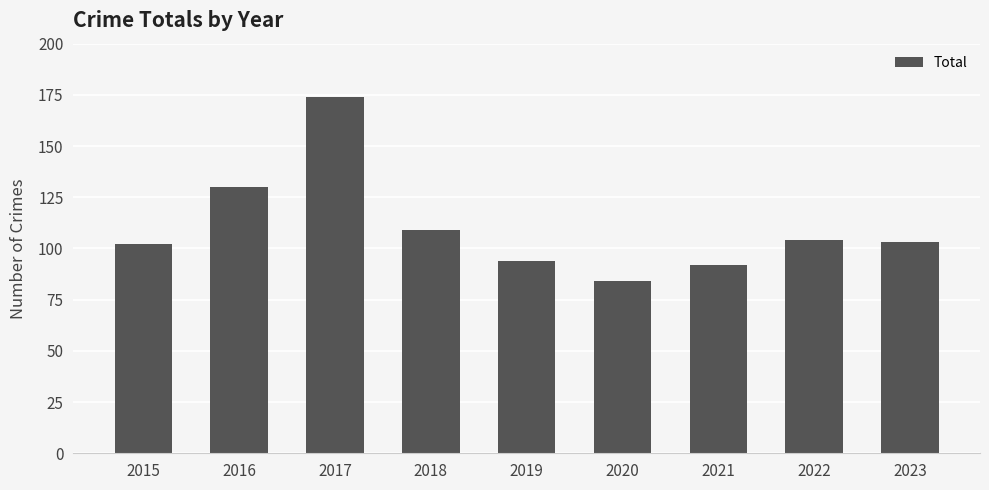

What is the change in value from 2022 to 2023?

-1